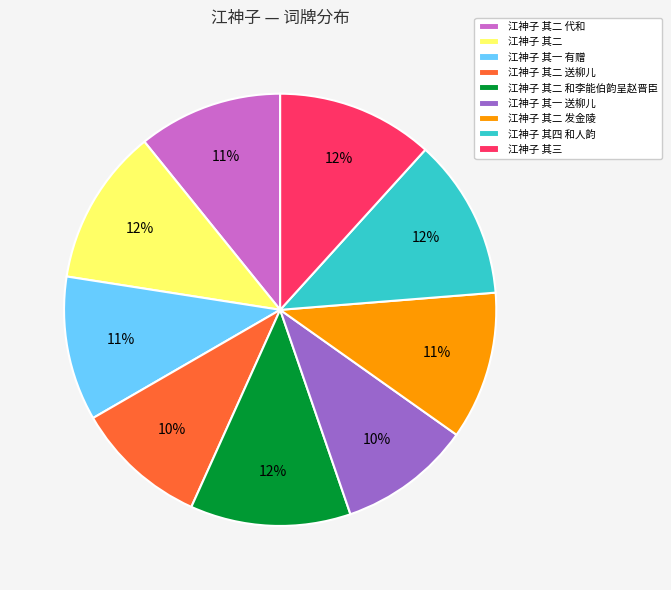

Do 江神子 其三 and 江神子 其二 发金陵 together represent more than half of the pie?

No